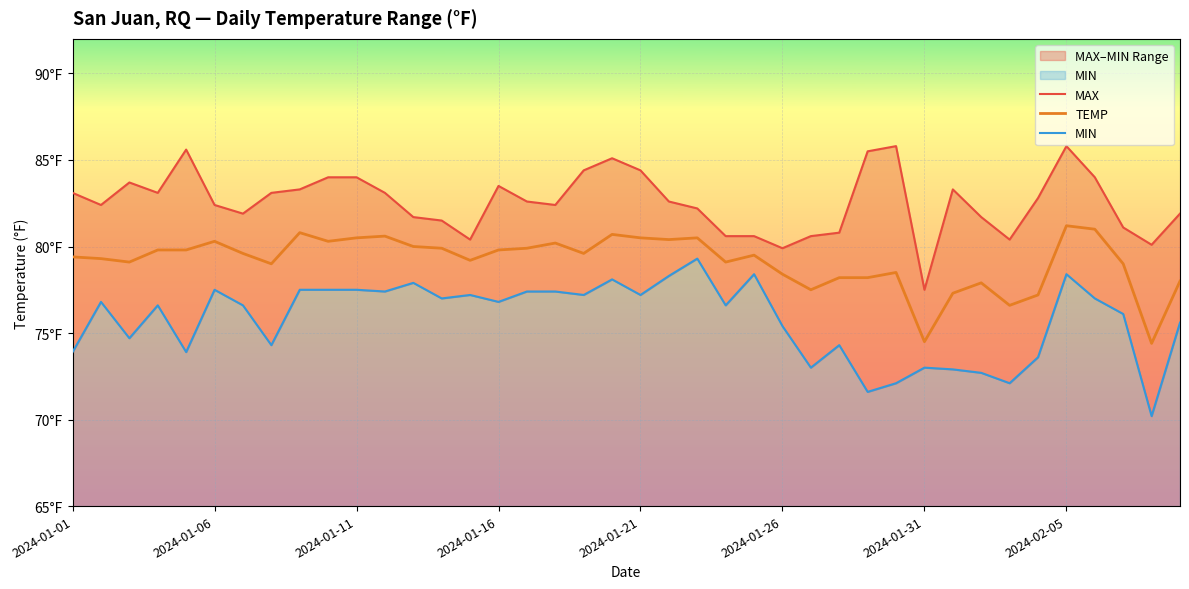

How many interior local peaks does the MIN series have?

11